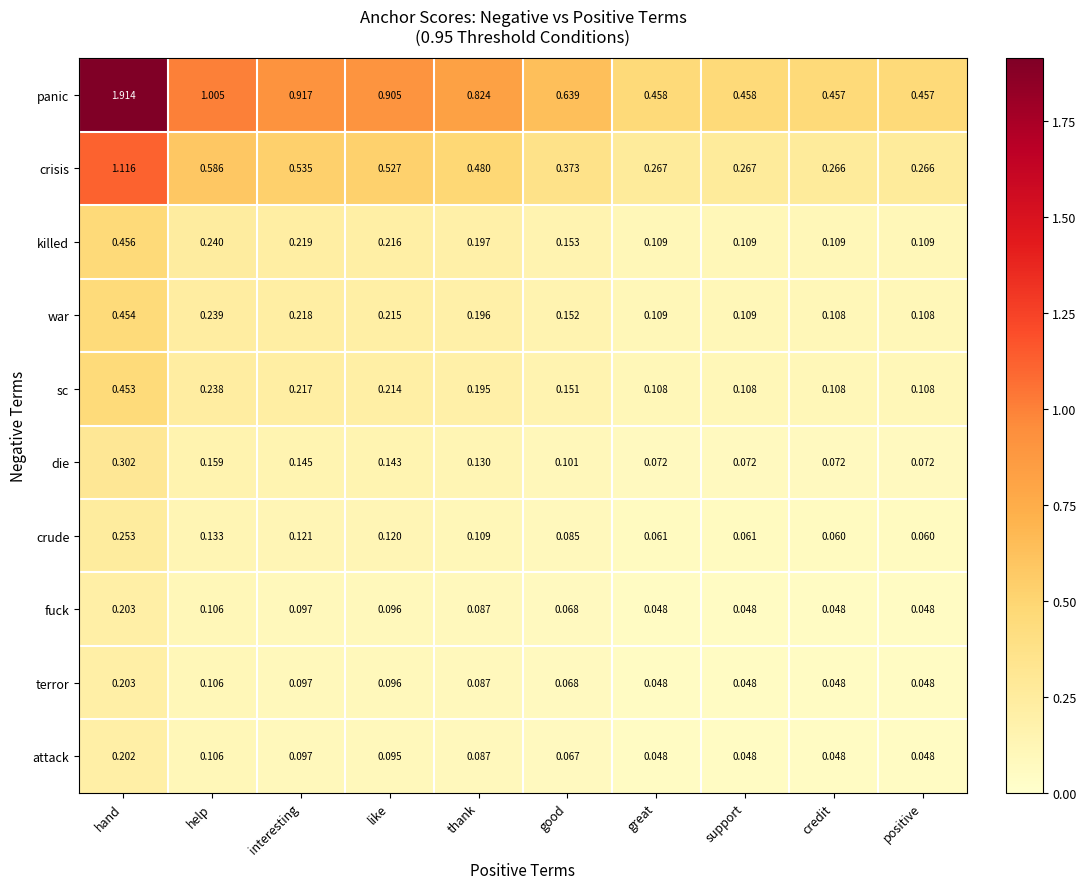

Which series has the largest range (max minus min)?

panic